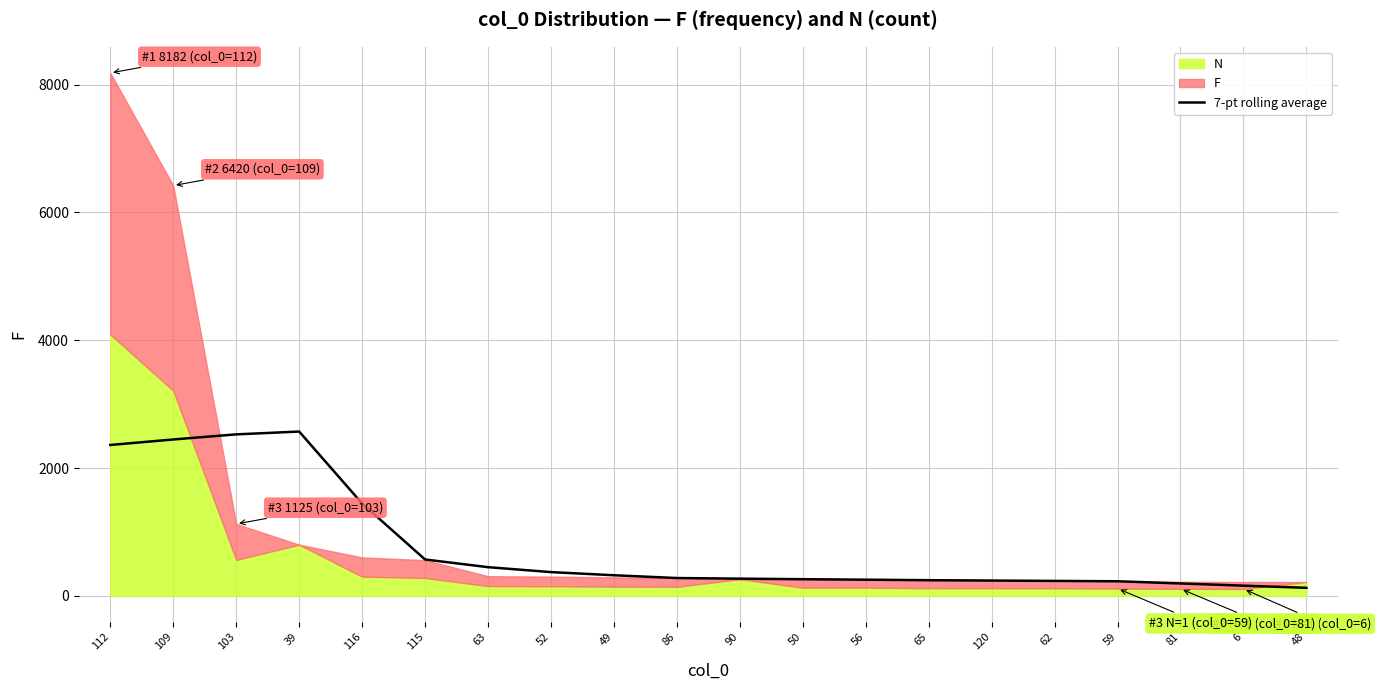

Reading left to right, transcribe all the data shown in this chart.

2361.1	2447.1	2527.0	2571.0	1445.1	569.3	449.0	371.9	322.4	279.0	269.4	260.7	253.3	245.4	239.7	234.1	228.6	194.1	159.9	126.0